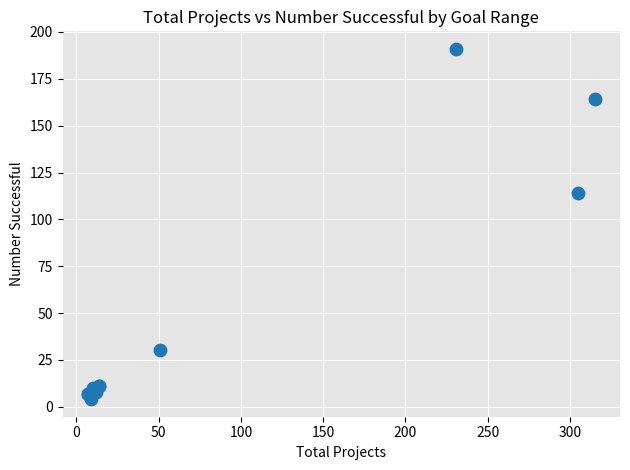

What Y value in the scatter plot is closest to 97?

114